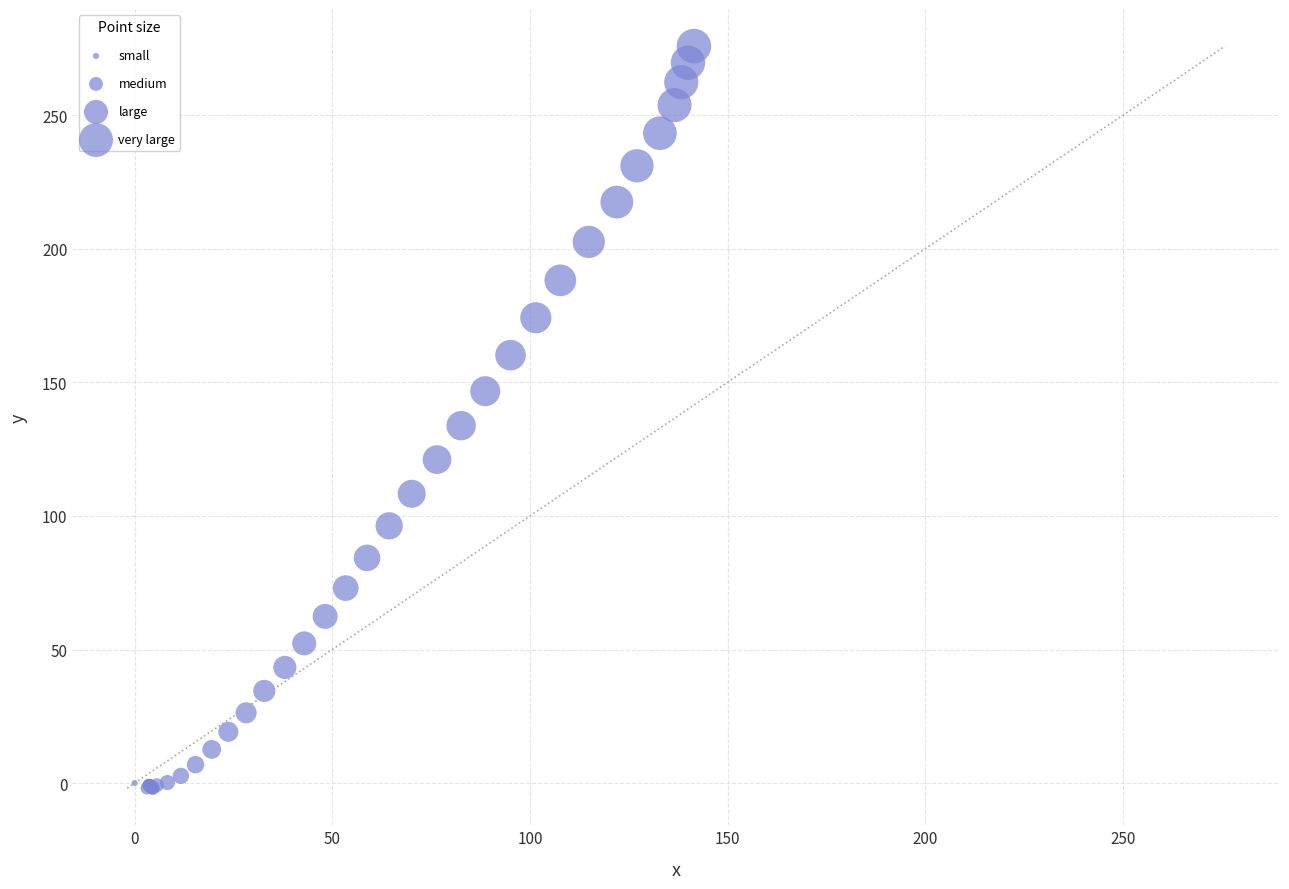

What Y value in the scatter plot is closest to 137?

133.8